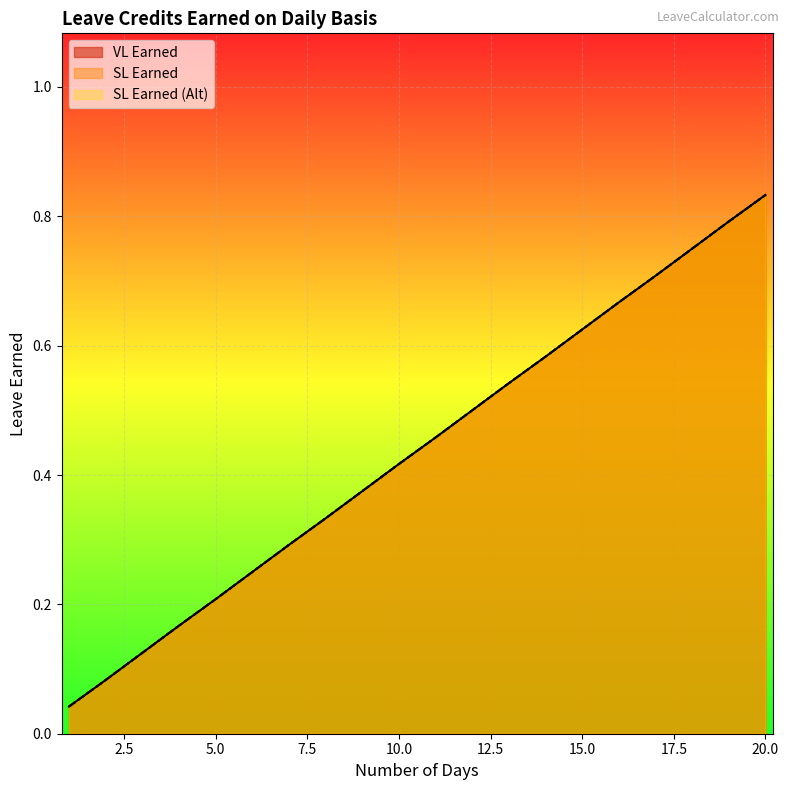

The VL Earned series shows 0.2 at 6. True or false?

True